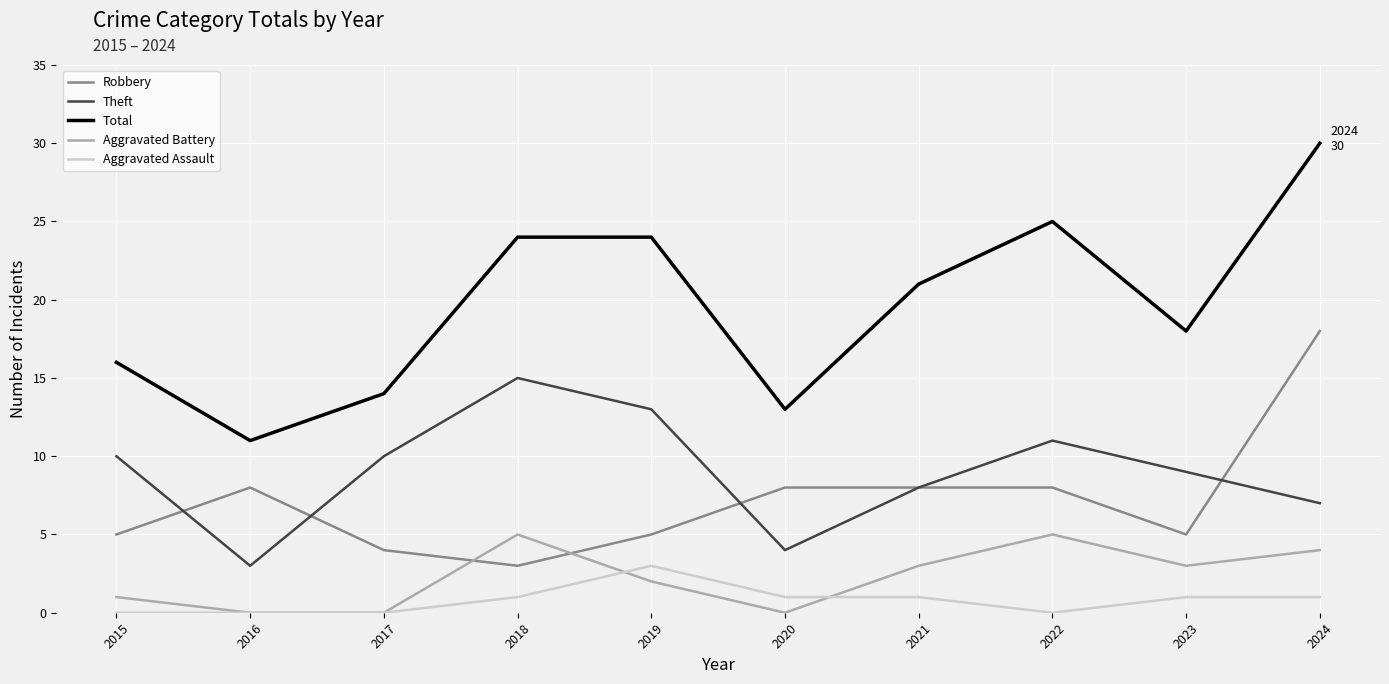

Which series has the widest spread of values?

Total